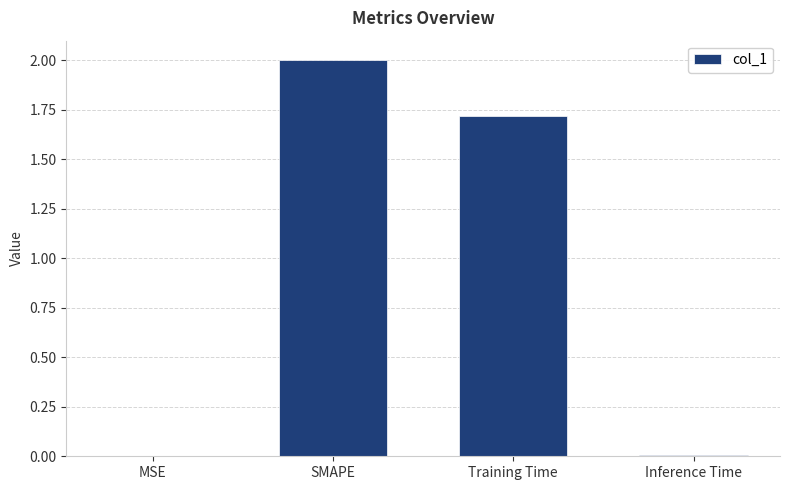

What is the sum of all values?

3.7